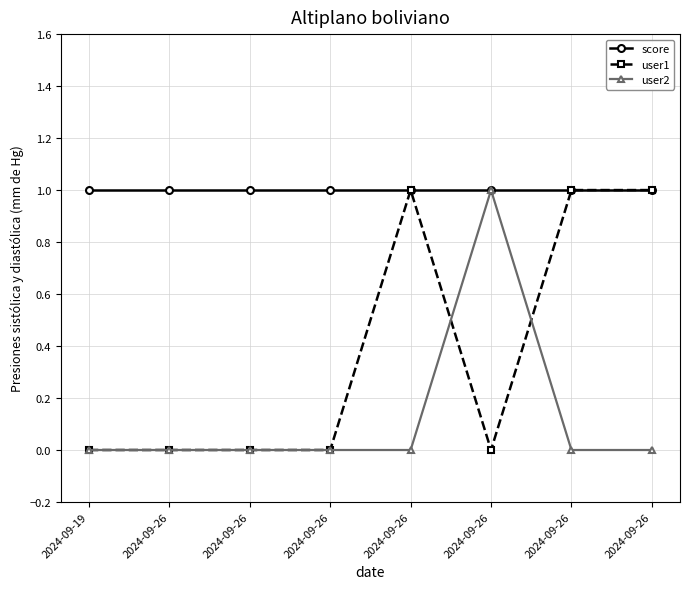

Reading left to right, list all the values displayed in this chart.

score: 2024-09-19=1	2024-09-26=1	2024-09-26=1	2024-09-26=1	2024-09-26=1	2024-09-26=1	2024-09-26=1	2024-09-26=1
user1: 2024-09-19=0	2024-09-26=0	2024-09-26=0	2024-09-26=0	2024-09-26=1	2024-09-26=0	2024-09-26=1	2024-09-26=1
user2: 2024-09-19=0	2024-09-26=0	2024-09-26=0	2024-09-26=0	2024-09-26=0	2024-09-26=1	2024-09-26=0	2024-09-26=0